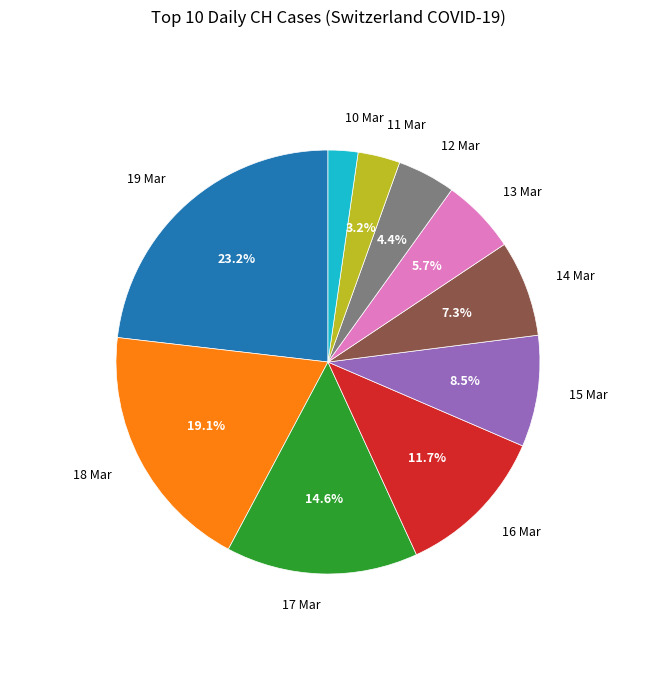

Is there a majority slice in this chart?

No